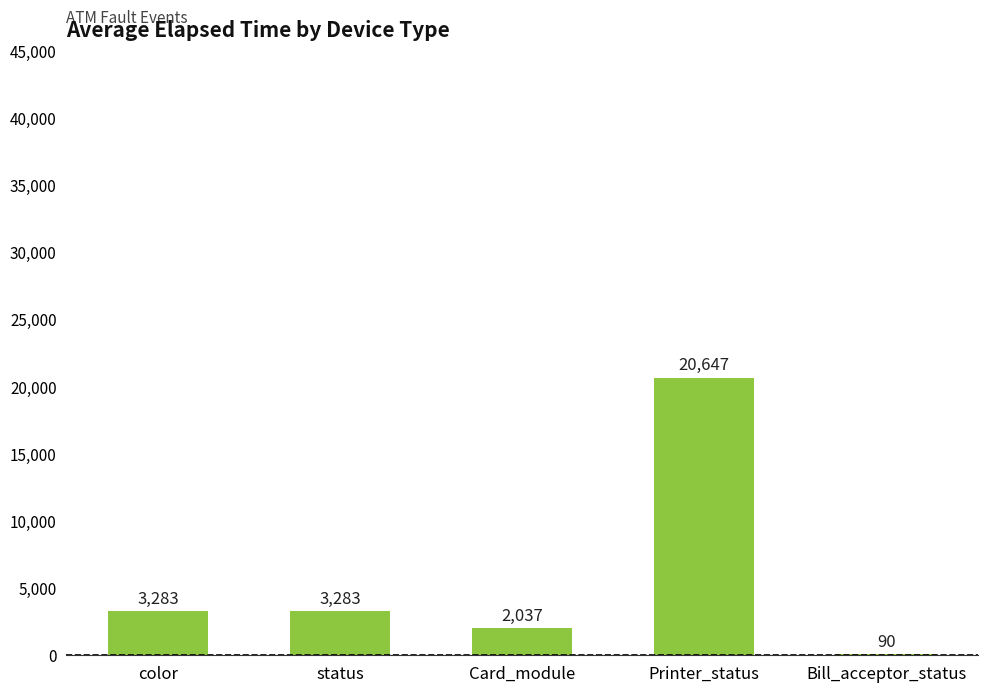

Count the number of data series in this chart.

1